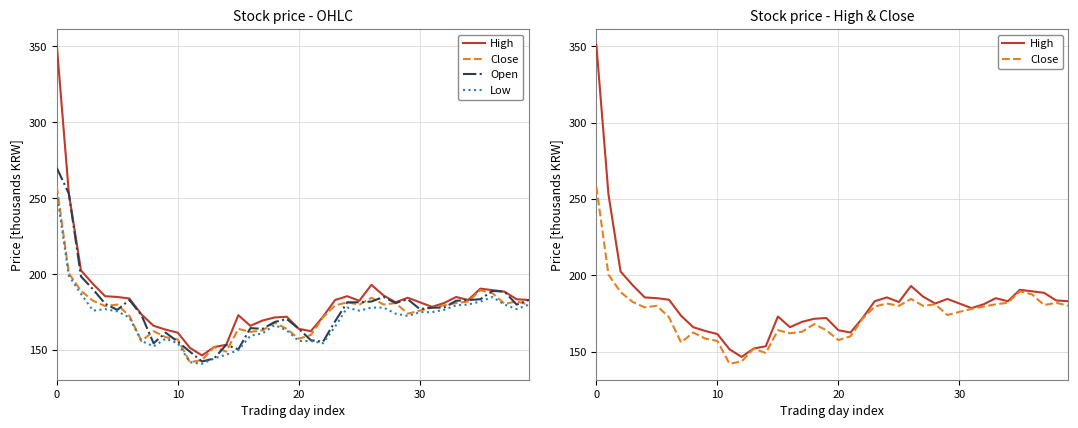

What is the difference between the maximum and second lowest values in the Open series?

125.5